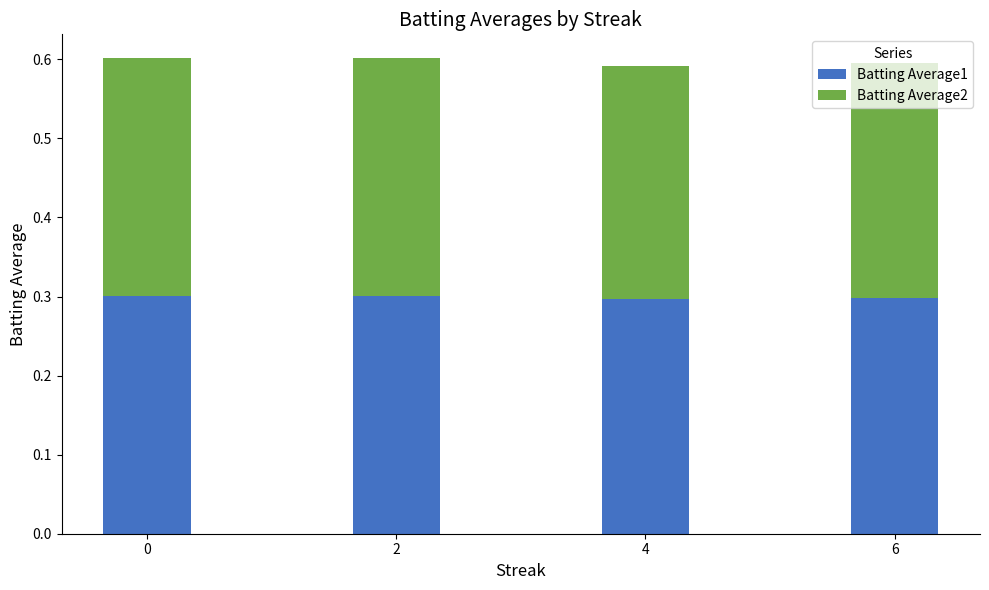

The value of Batting Average1 at 2 is 0.4. True or false?

False